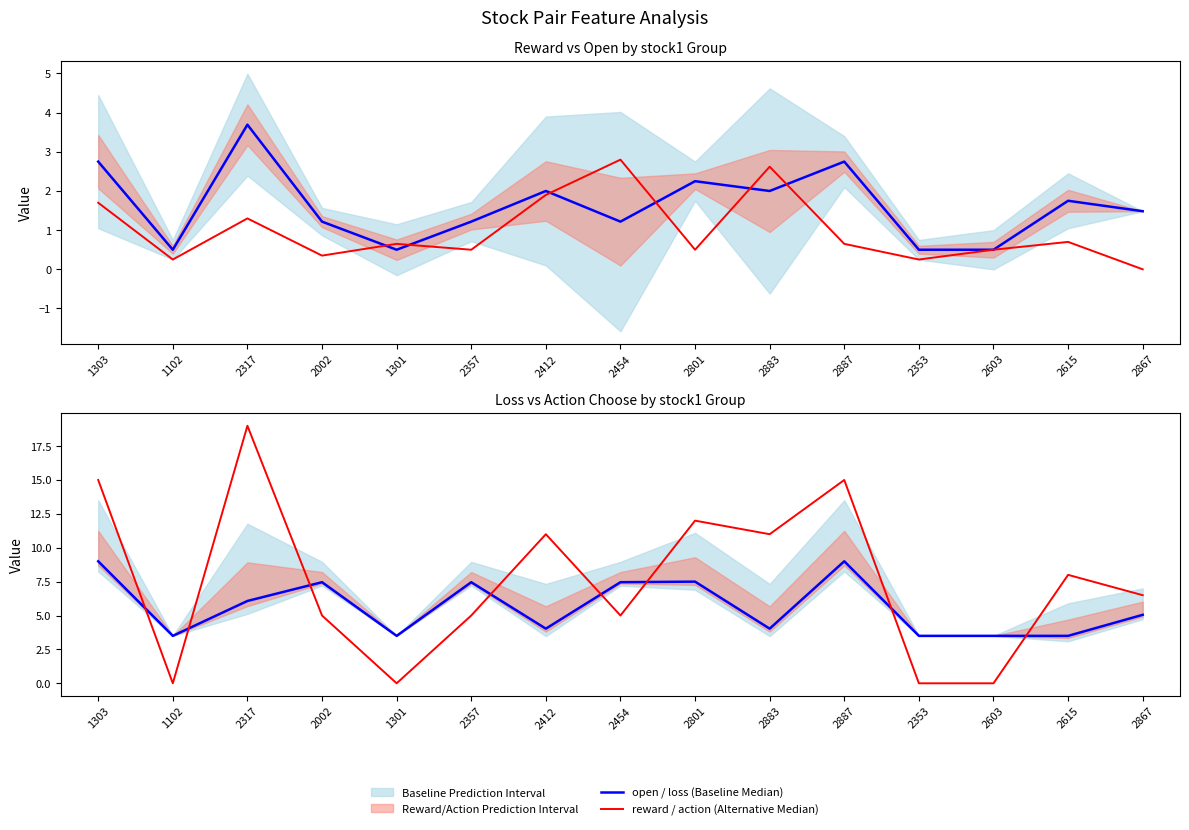

Which series has the widest spread of values?

action choose